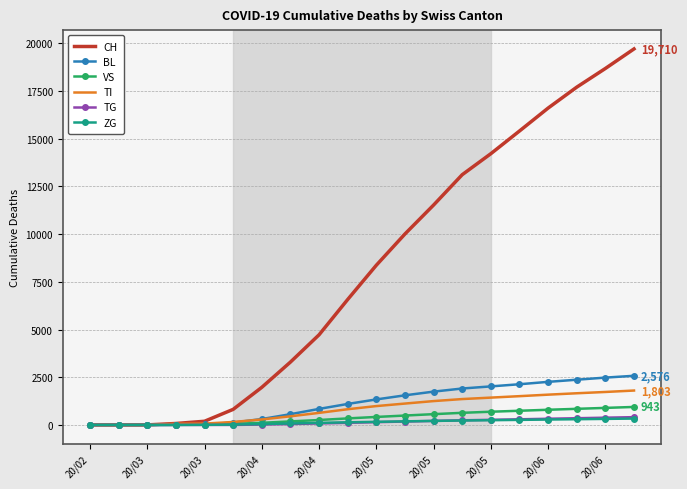

How many values in the VS series are below 419?

10